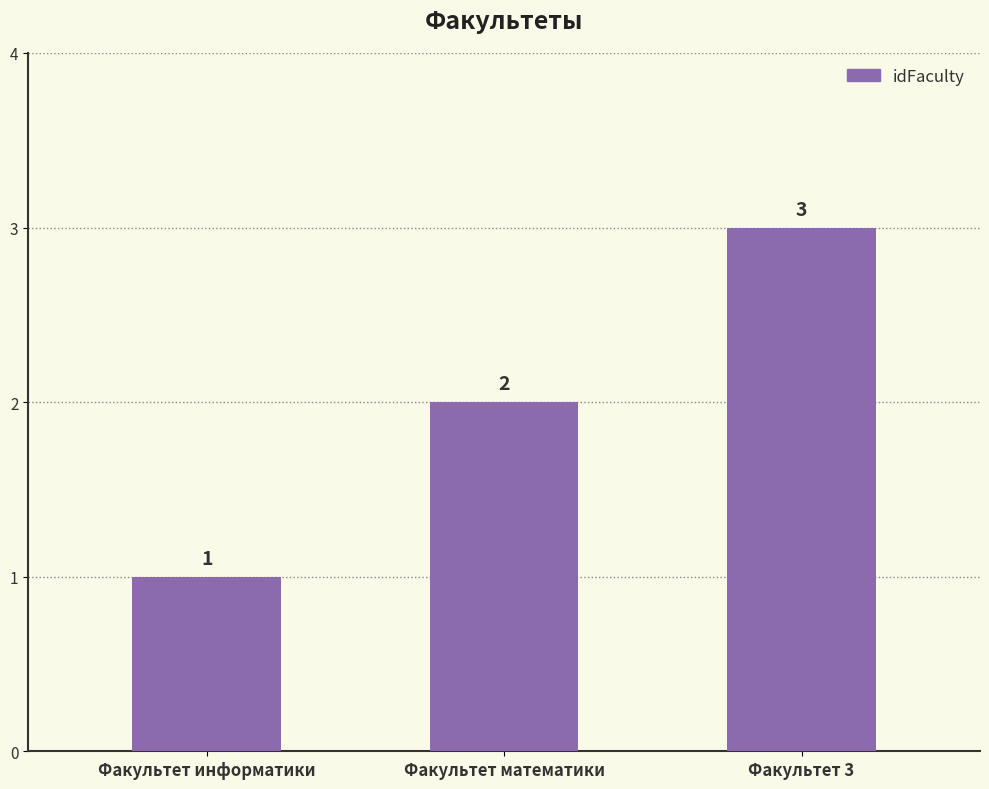

At which label is the value closest to 2?

Факультет математики